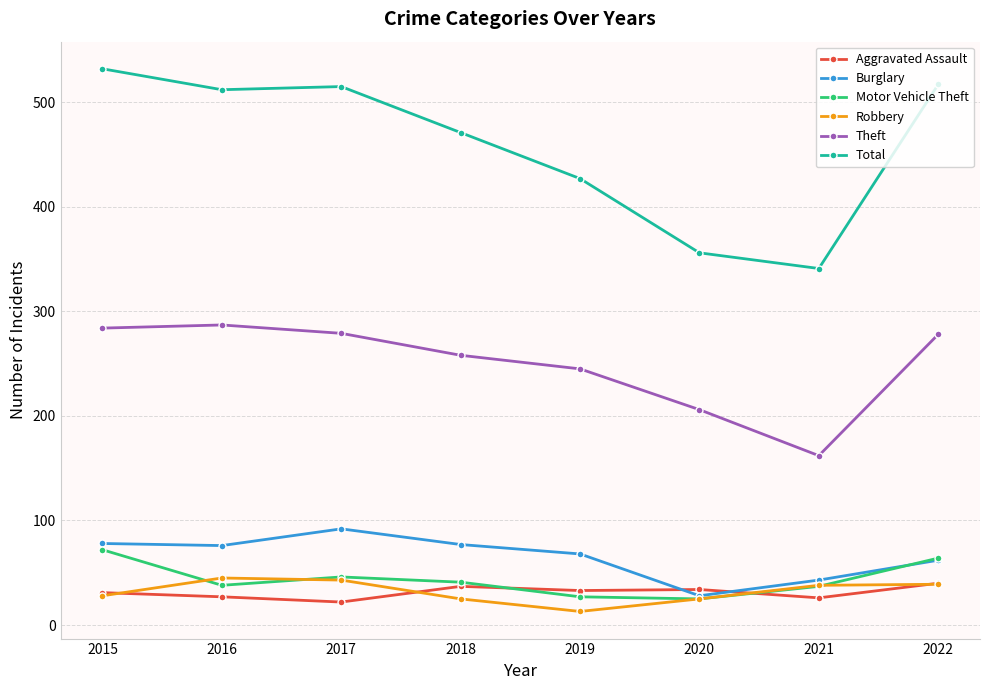

What is the difference between the Aggravated Assault values at 2016 and 2015?

4